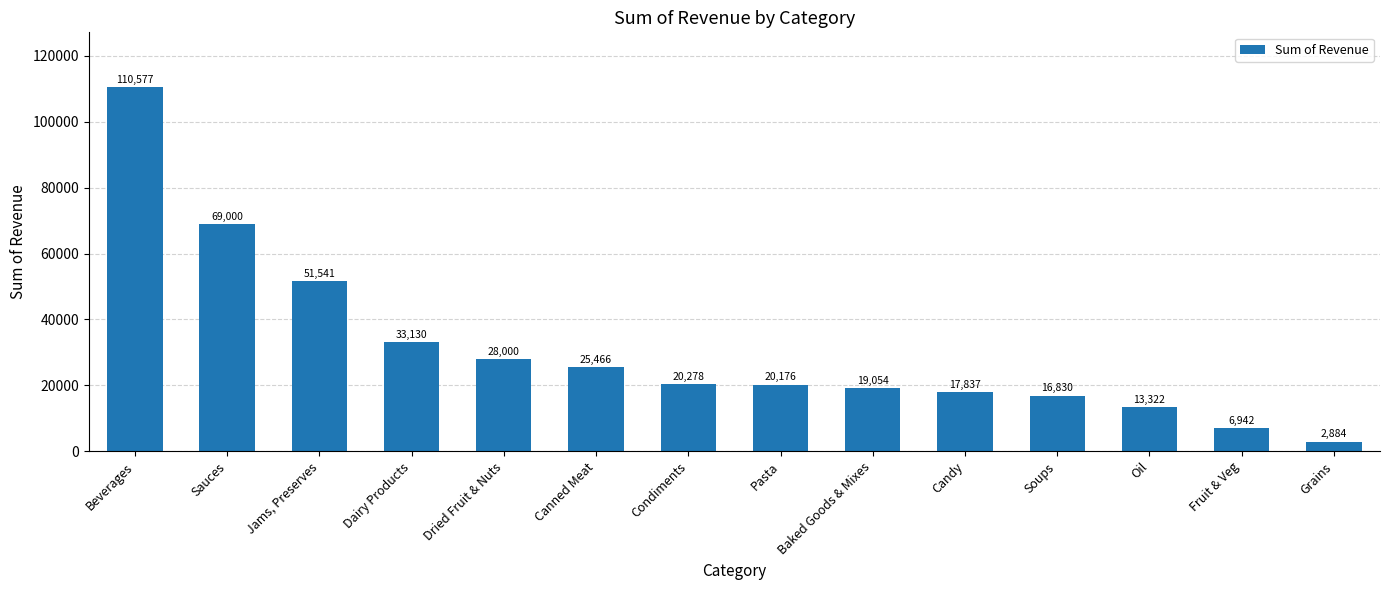

List the labels in order of value, largest first.

Beverages, Sauces, Jams, Preserves, Dairy Products, Dried Fruit & Nuts, Canned Meat, Condiments, Pasta, Baked Goods & Mixes, Candy, Soups, Oil, Fruit & Veg, Grains